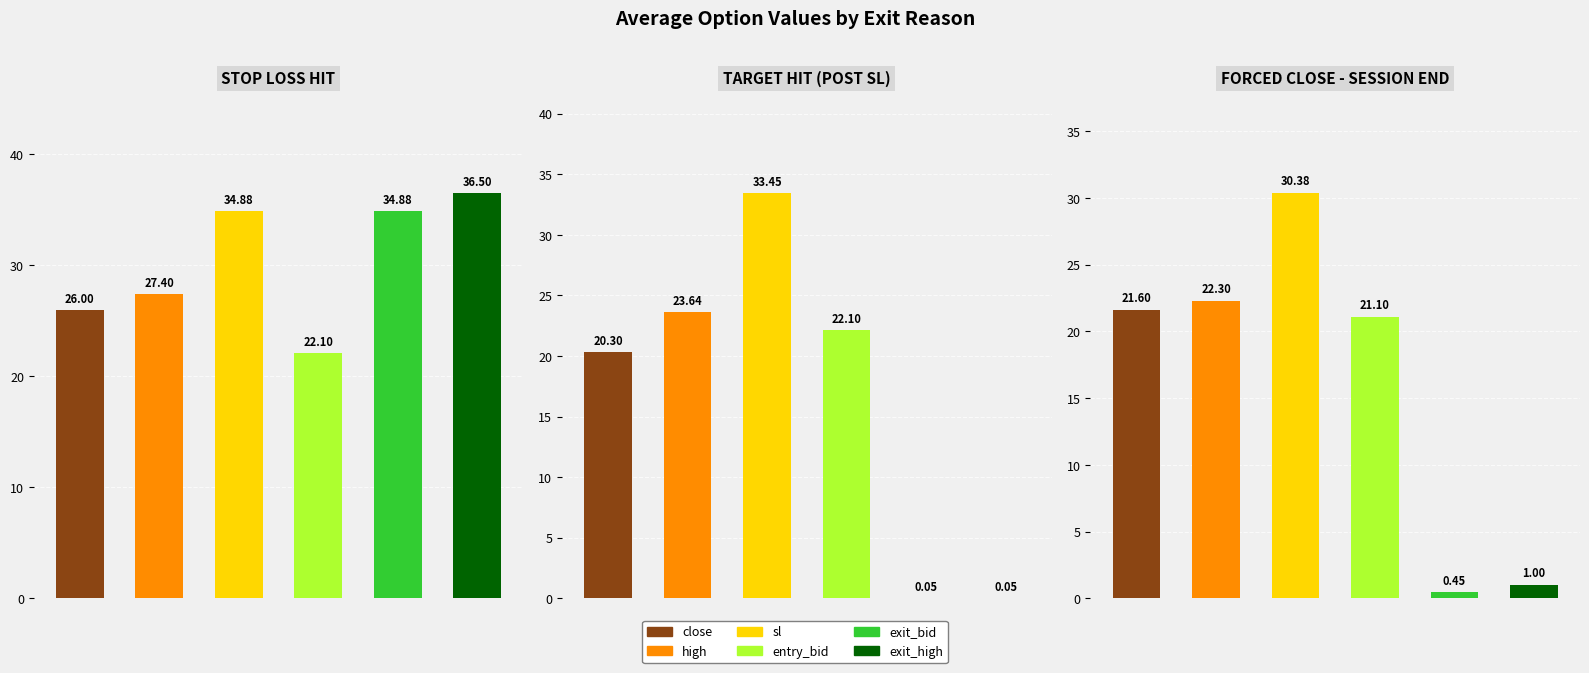

What are all the series names shown in the legend?

close, high, sl, entry_bid, exit_bid, exit_high